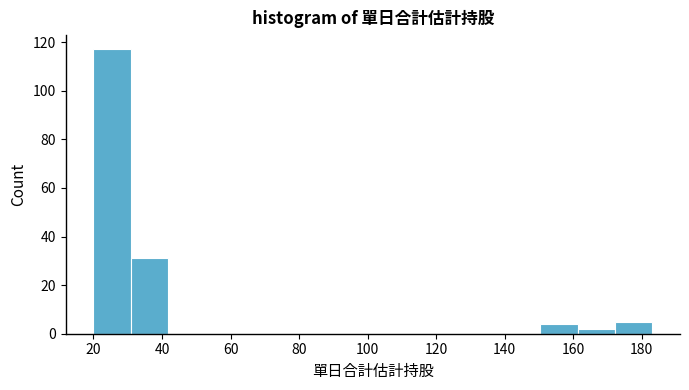

Reading left to right, list every bar in this chart as the range it spans on the x-axis followed by its height. Neither the bar edges nor the heights are printed on the chart, so give them approximately, as read against the axes.

20 to 30: 118
30 to 42: 32
42 to 52: 0
52 to 64: 0
64 to 74: 0
74 to 86: 0
86 to 96: 0
96 to 106: 0
106 to 118: 0
118 to 128: 0
128 to 140: 0
140 to 150: 0
150 to 162: 4
162 to 172: 2
172 to 184: 6